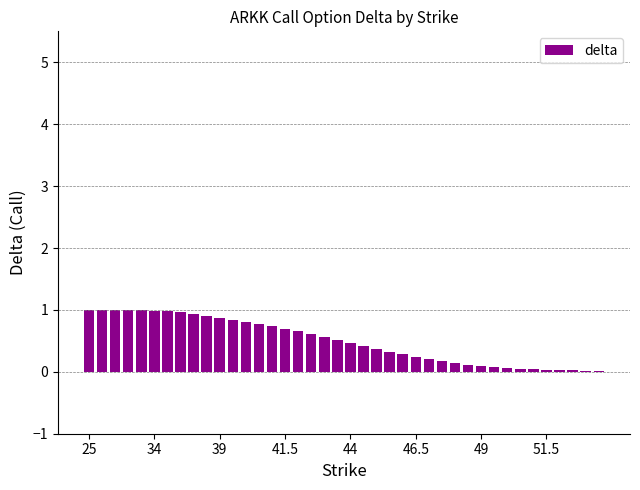

What is the greatest value displayed?

1.0